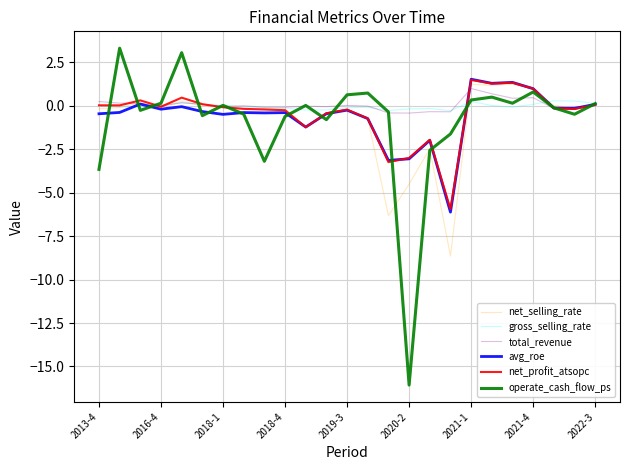

What is the minimum value for net_selling_rate?

-8.7